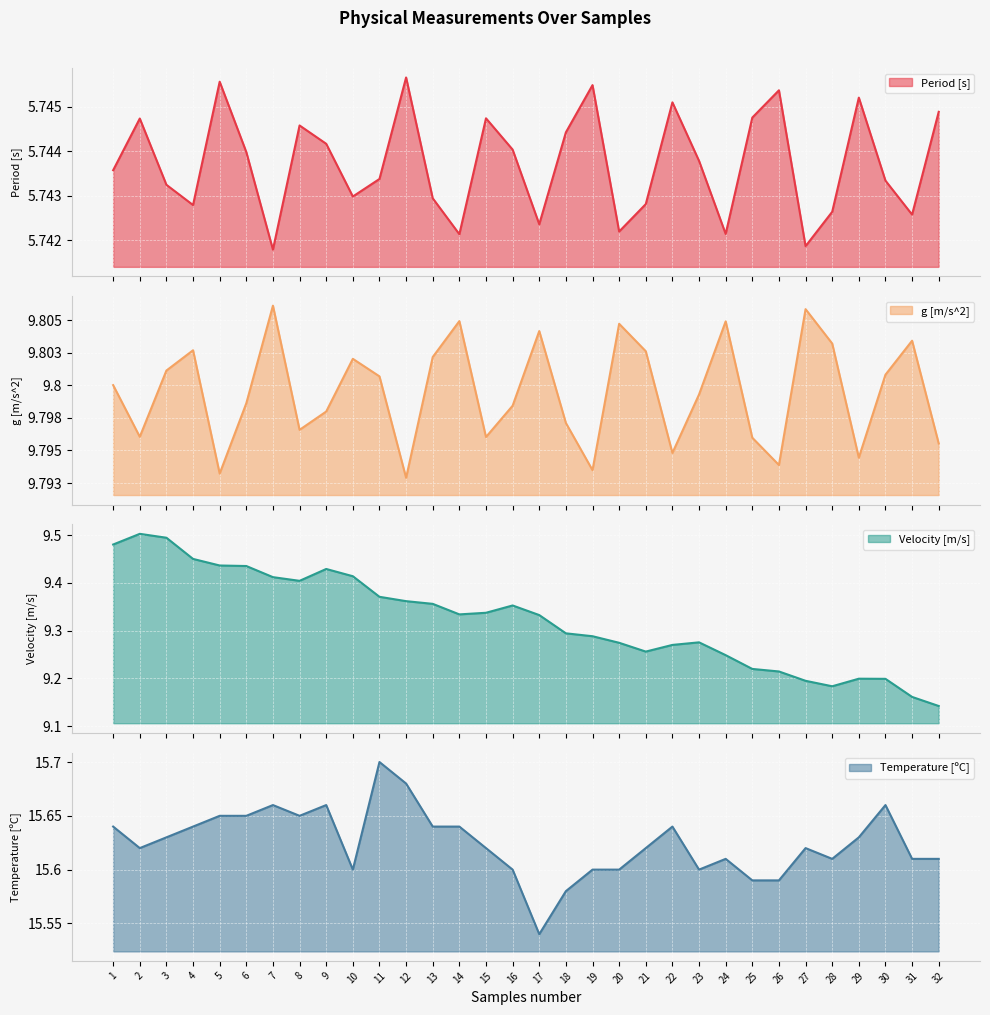

What is the average value of the Temperature [ºC] series?

15.6